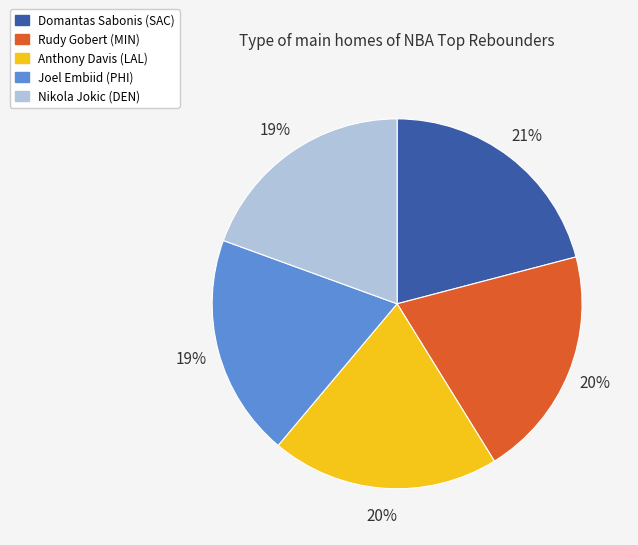

To the nearest percent, what portion does Joel Embiid (PHI) represent?

19%